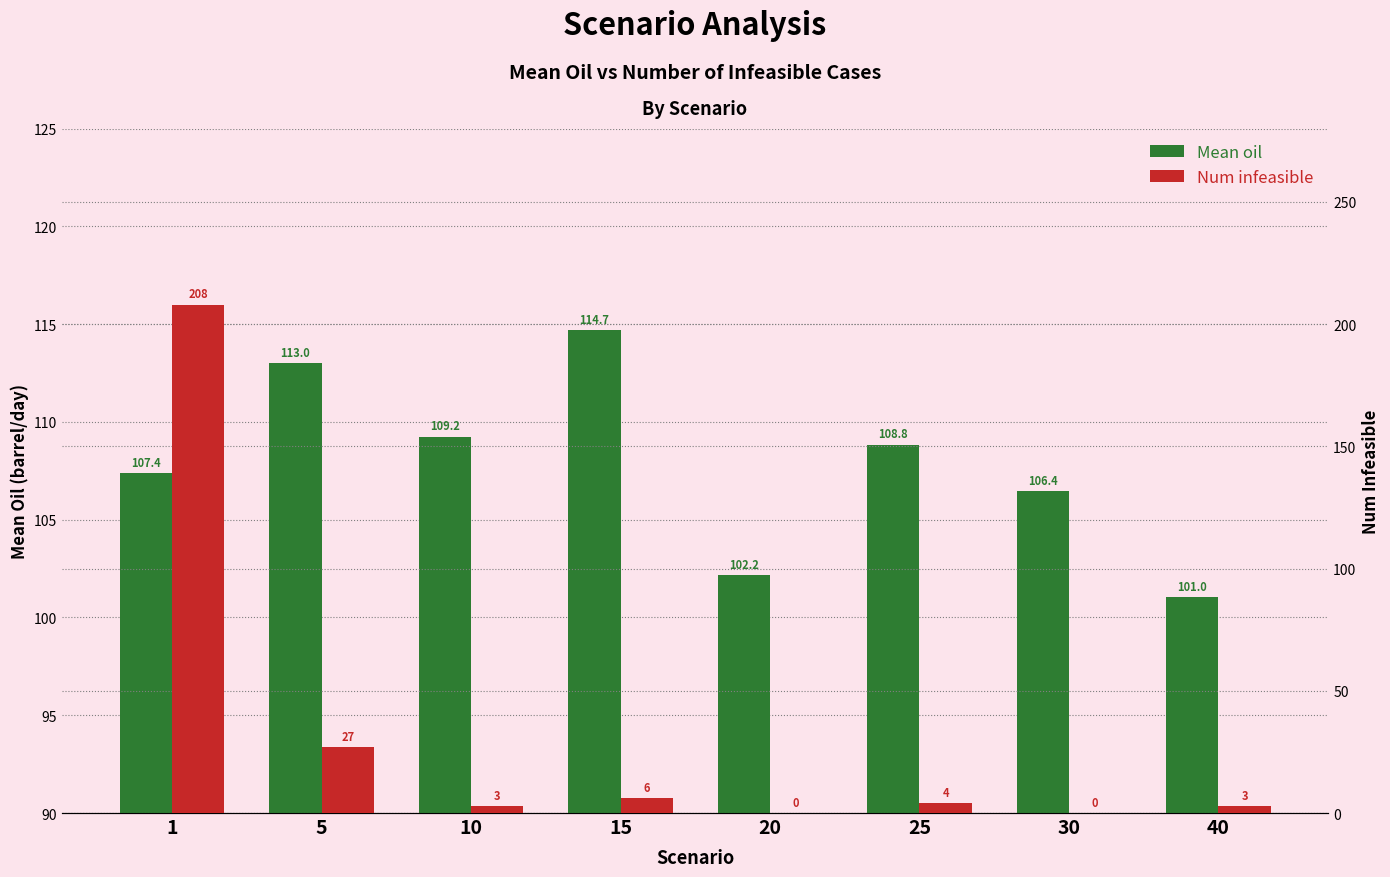

Which series has the widest spread of values?

Num infeasible